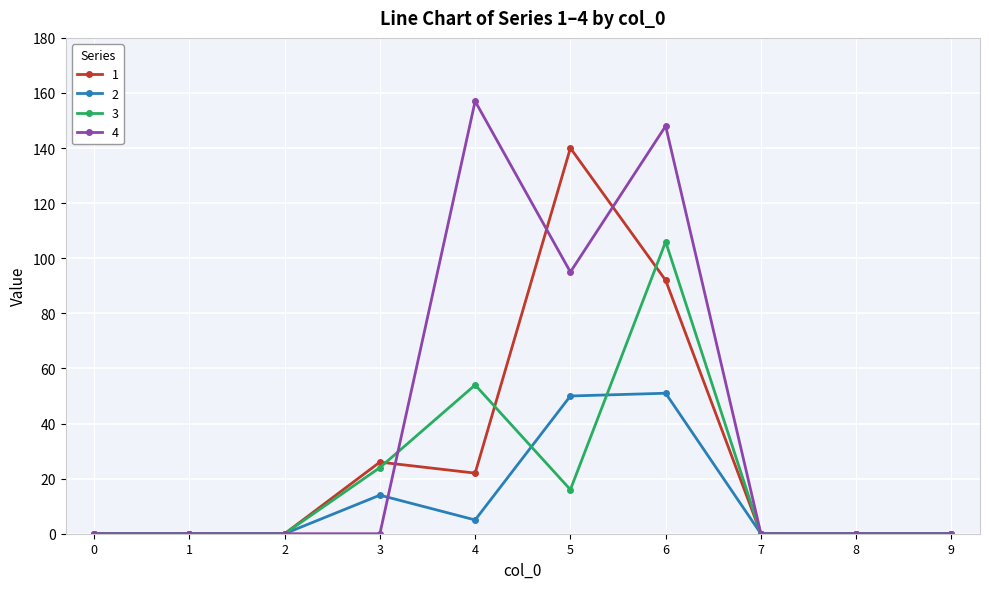

At 3, list the series in order from smallest to largest.

4, 2, 3, 1